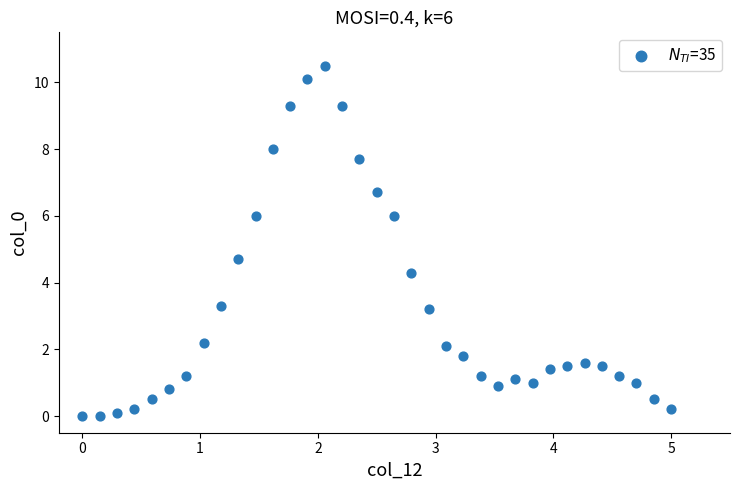

What Y value in the scatter plot is closest to 5?

4.7